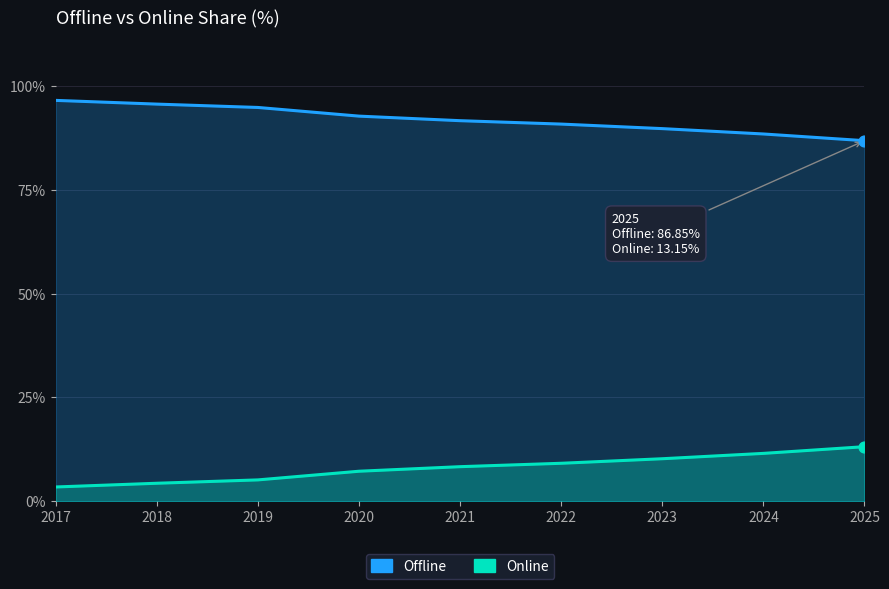

At which category is the sum across all series the highest?

2017